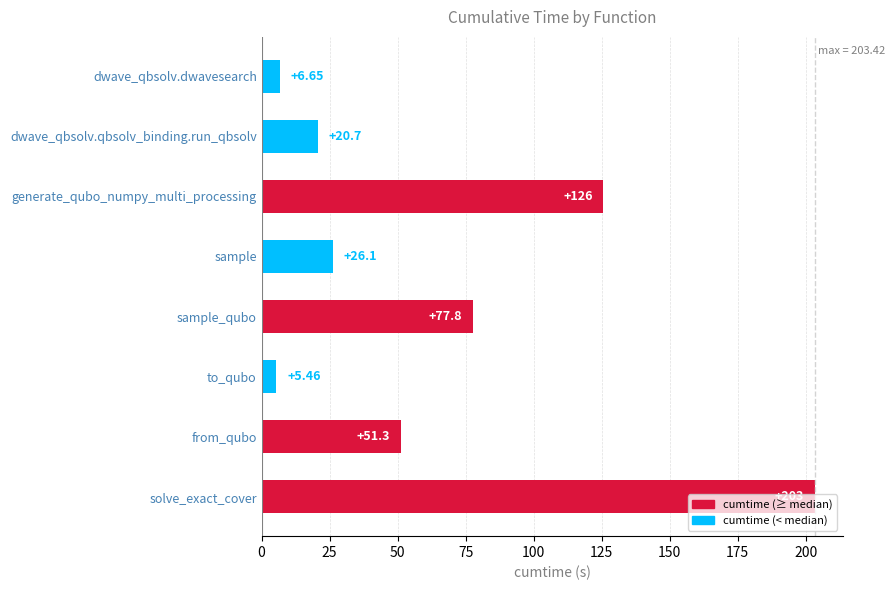

What is the change in value from dwave_qbsolv.qbsolv_binding.run_qbsolv to dwave_qbsolv.dwavesearch?

-14.0